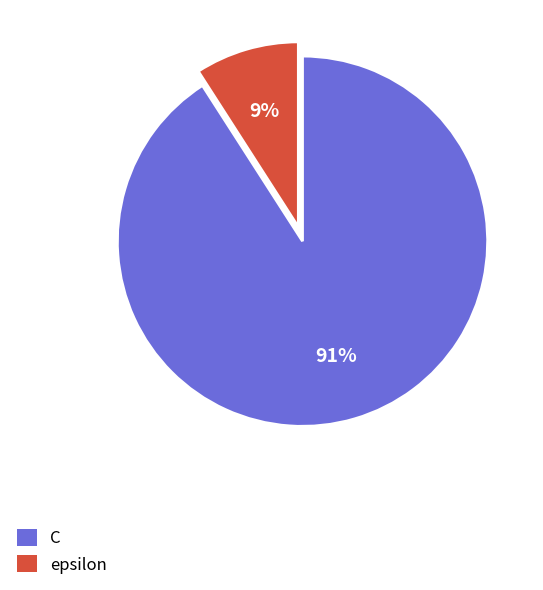

Which has a higher value, C or epsilon?

C